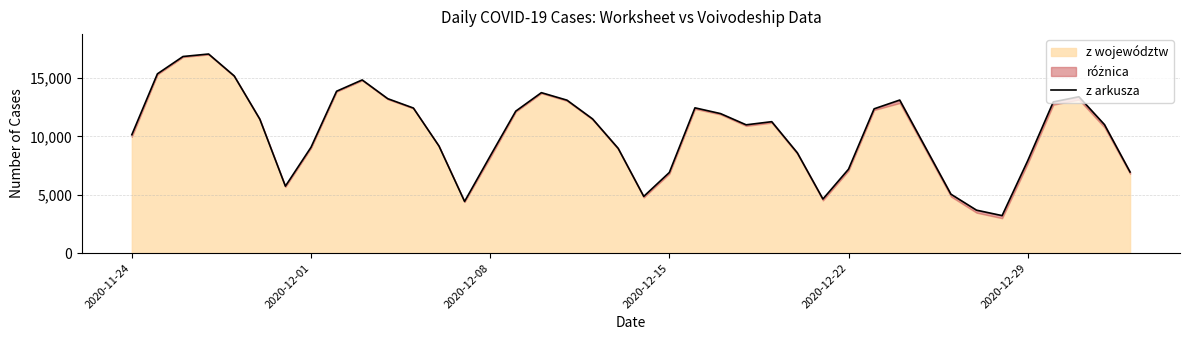

What is the difference between the second highest and second lowest values?

13168